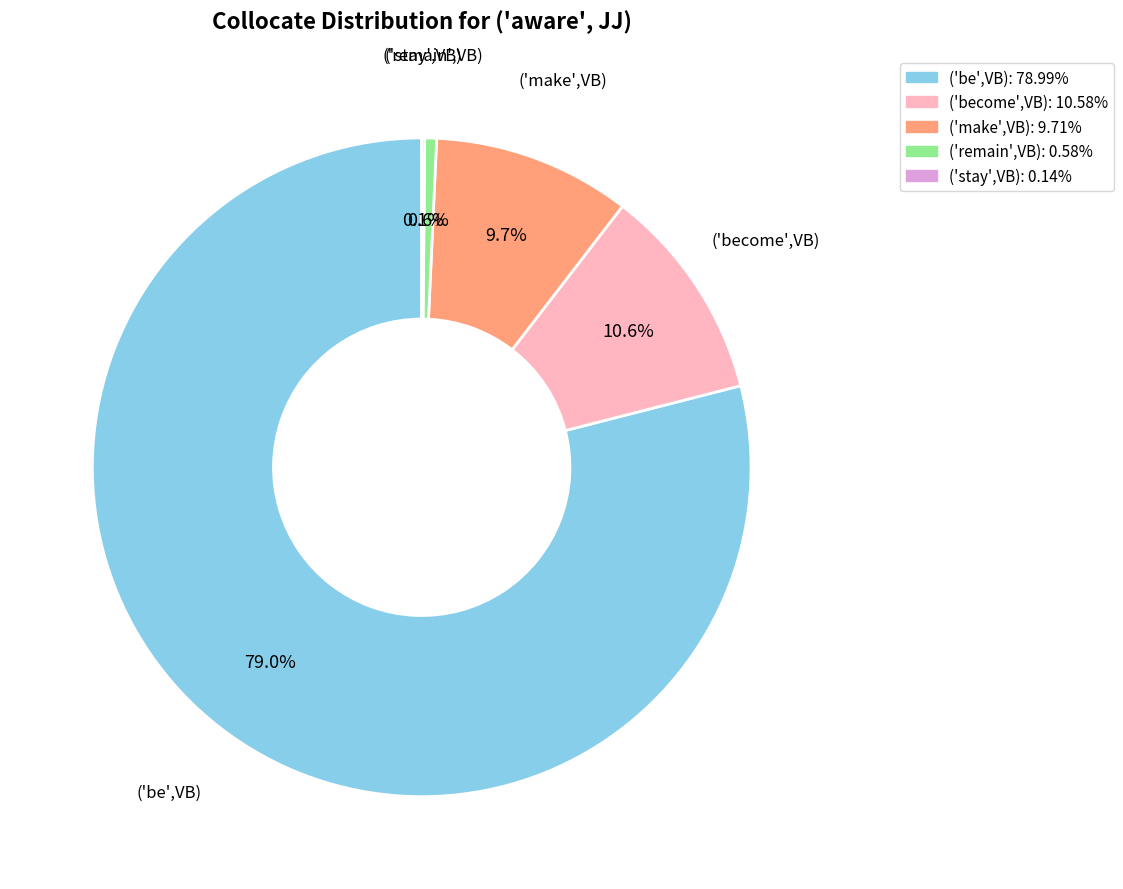

To the nearest percent, what is the difference between the largest and smallest slice percentages?

79%